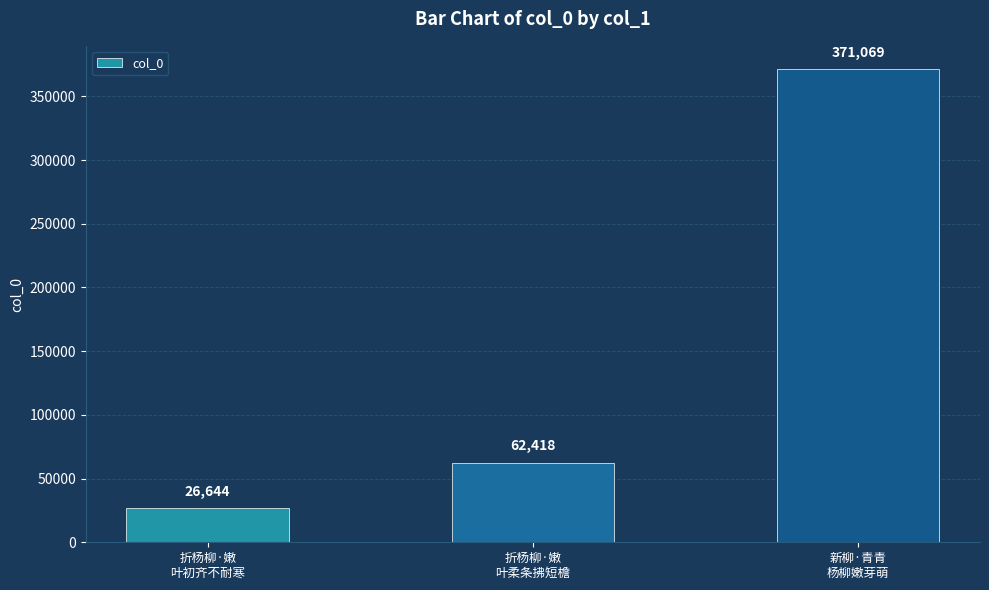

Rank the categories by value from highest to lowest.

新柳·青青
杨柳嫩芽萌, 折杨柳·嫩
叶柔条拂短檐, 折杨柳·嫩
叶初齐不耐寒